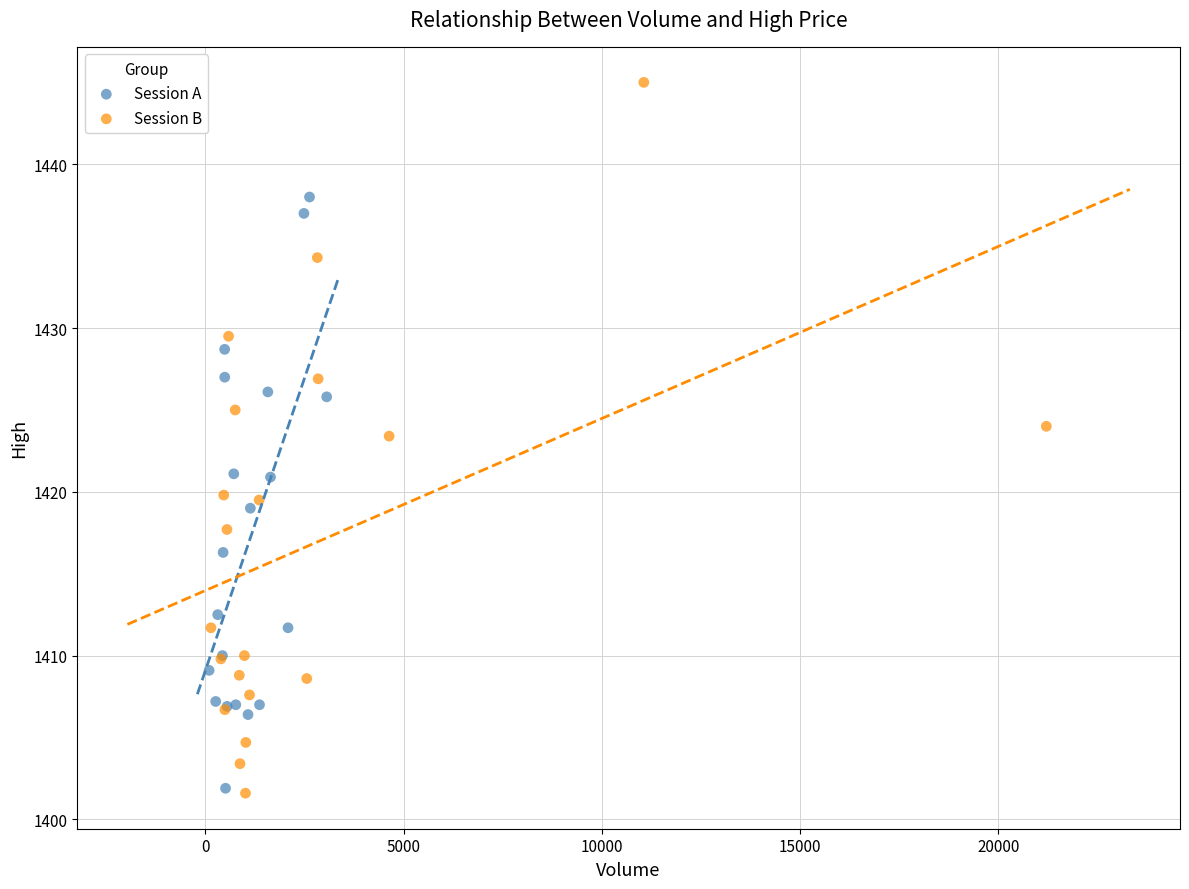

Which series reaches the maximum Y coordinate?

Session B